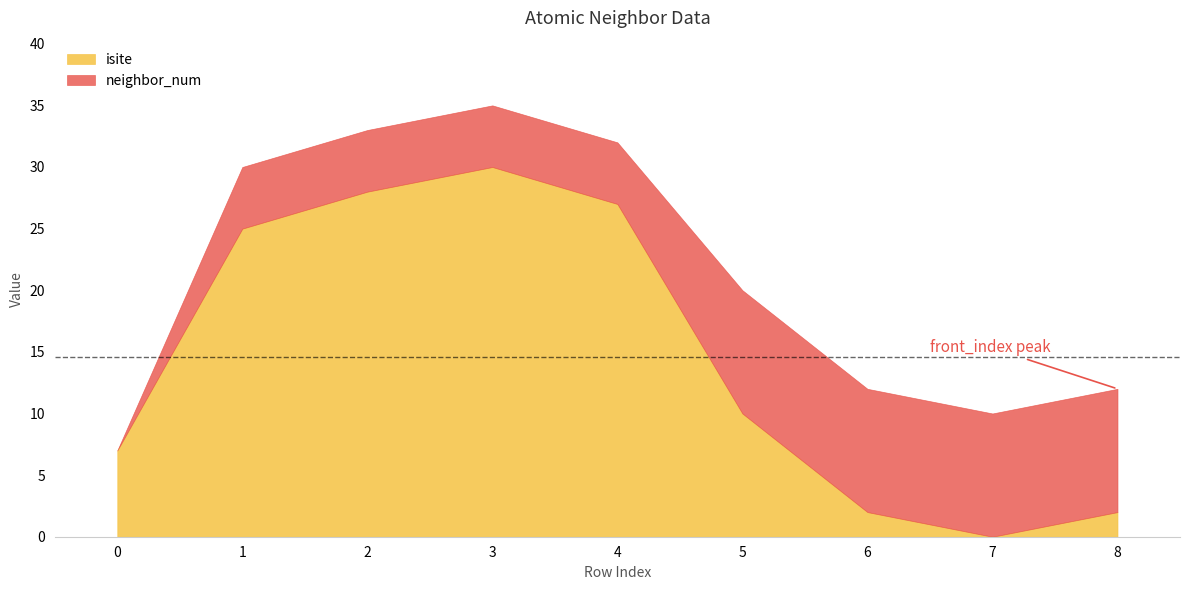

What is the sum of the isite values at 1 and 6?

27